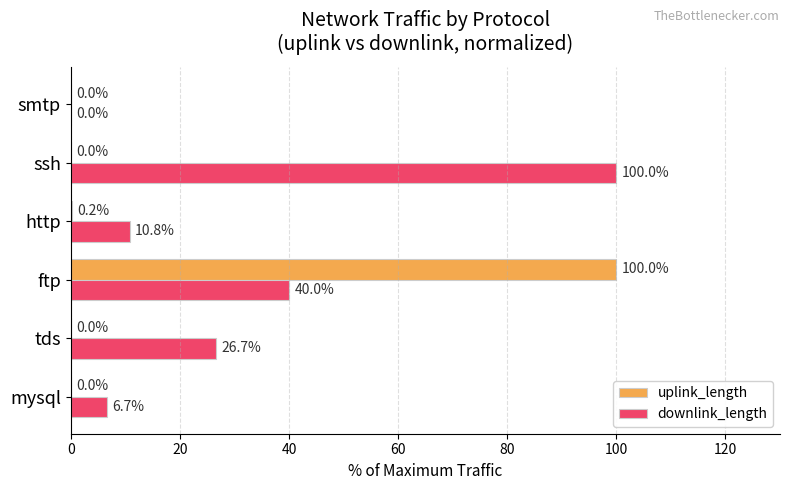

What is the total value across all series at tds?

26.7